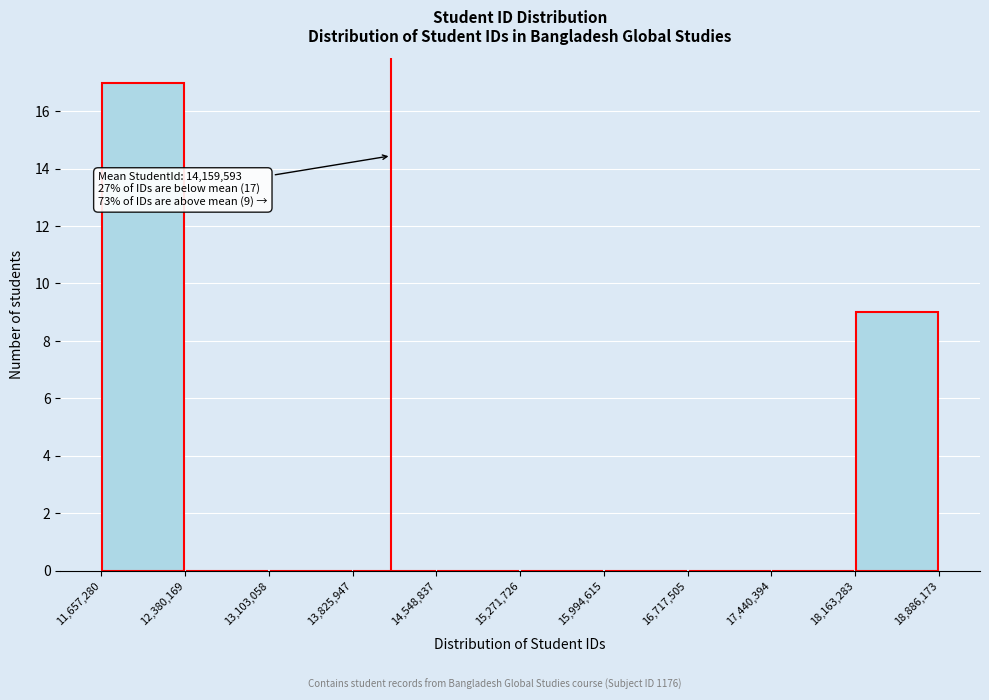

Over which range of the x-axis is the bar tallest?

11,657,280 to 12,380,169